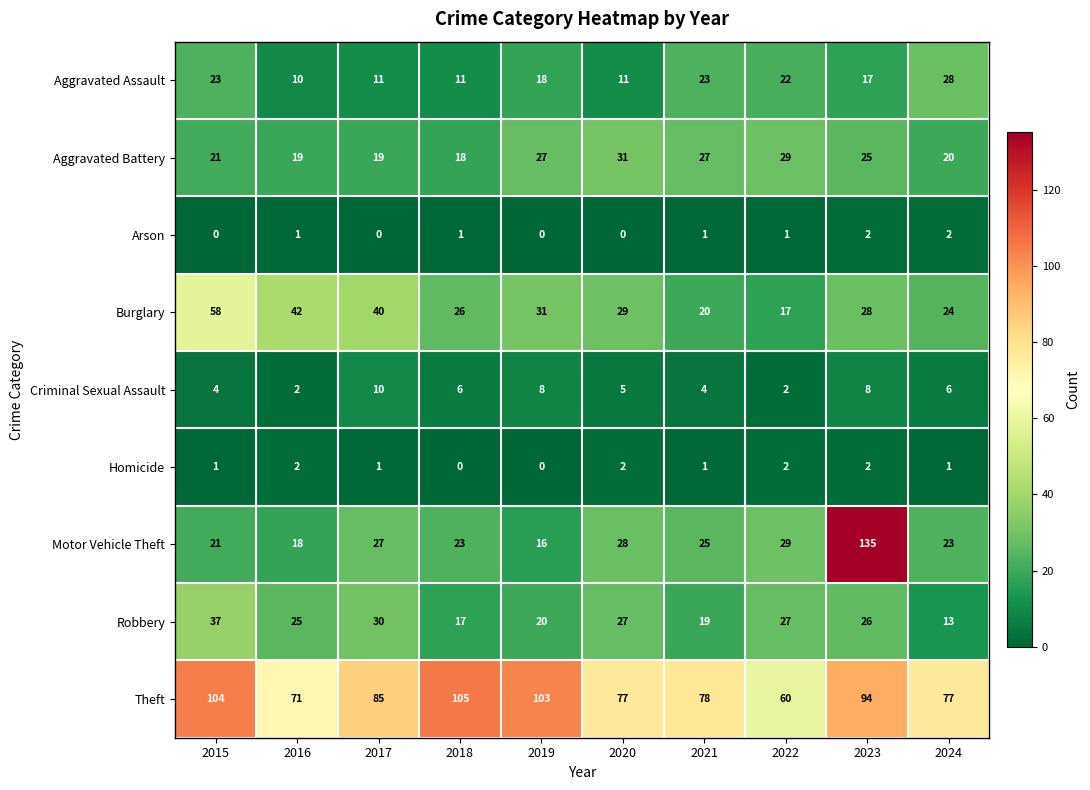

At how many categories does at least one series exceed 18?

10